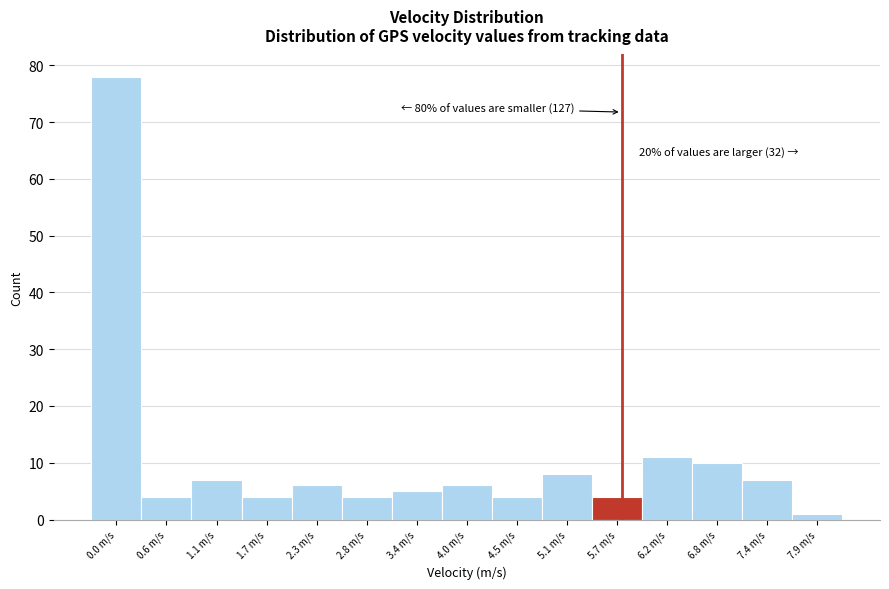

Reading right to left, extract all data points from this chart.

7.9 m/s=1	7.4 m/s=7	6.8 m/s=10	6.2 m/s=11	5.7 m/s=4	5.1 m/s=8	4.5 m/s=4	4.0 m/s=6	3.4 m/s=5	2.8 m/s=4	2.3 m/s=6	1.7 m/s=4	1.1 m/s=7	0.6 m/s=4	0.0 m/s=78